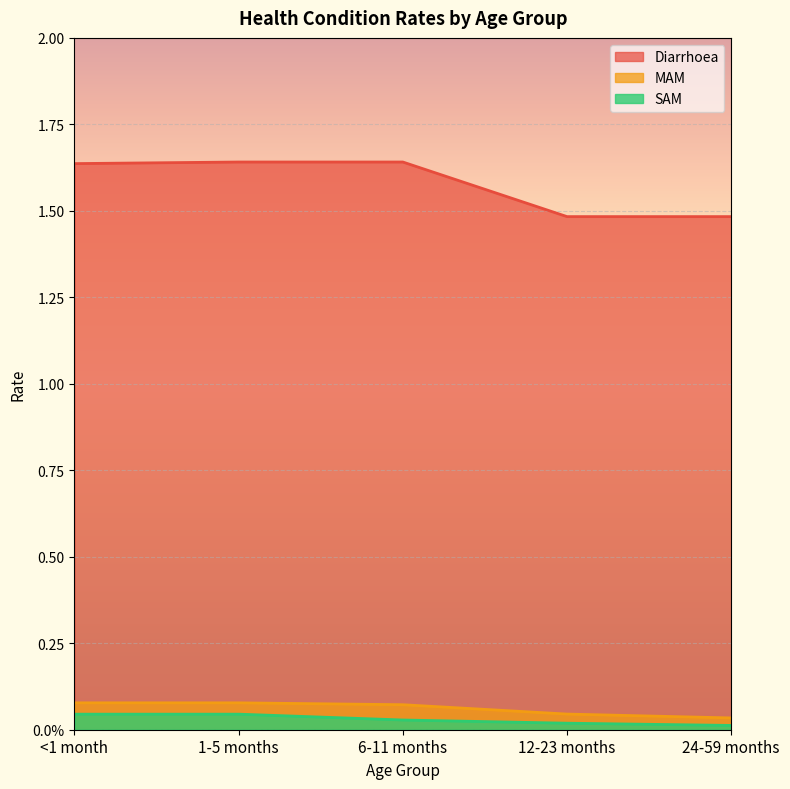

What are all the series names shown in the legend?

Diarrhoea, MAM, SAM